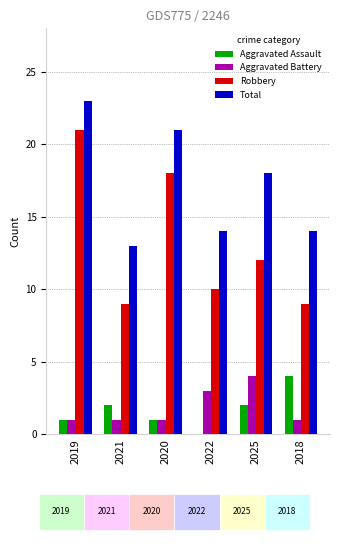

List the labels in order of Robbery value, largest first.

2019, 2020, 2025, 2022, 2021, 2018